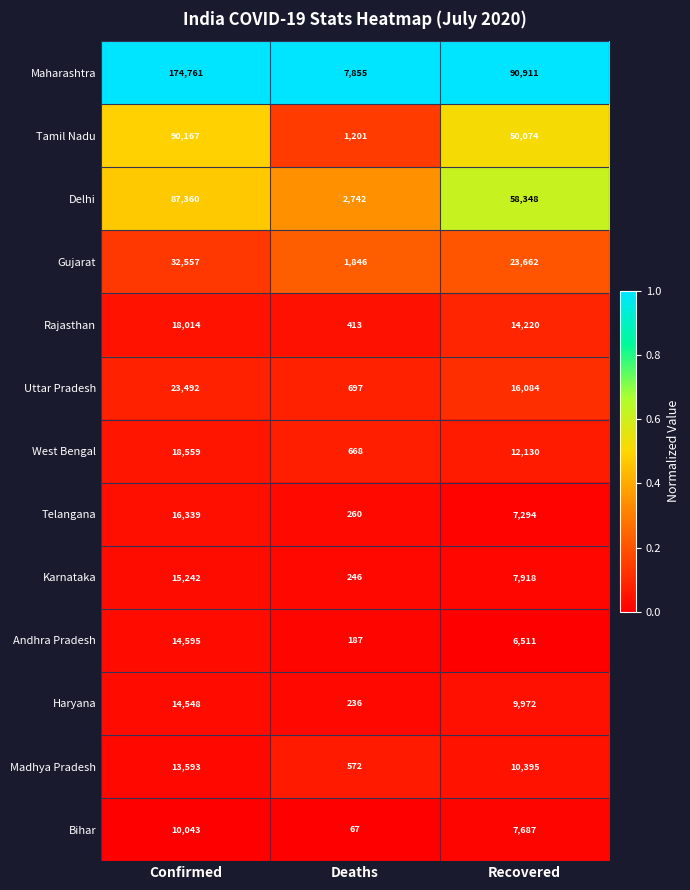

At Confirmed, list the series in order from smallest to largest.

Bihar, Madhya Pradesh, Haryana, Andhra Pradesh, Karnataka, Telangana, Rajasthan, West Bengal, Uttar Pradesh, Gujarat, Delhi, Tamil Nadu, Maharashtra